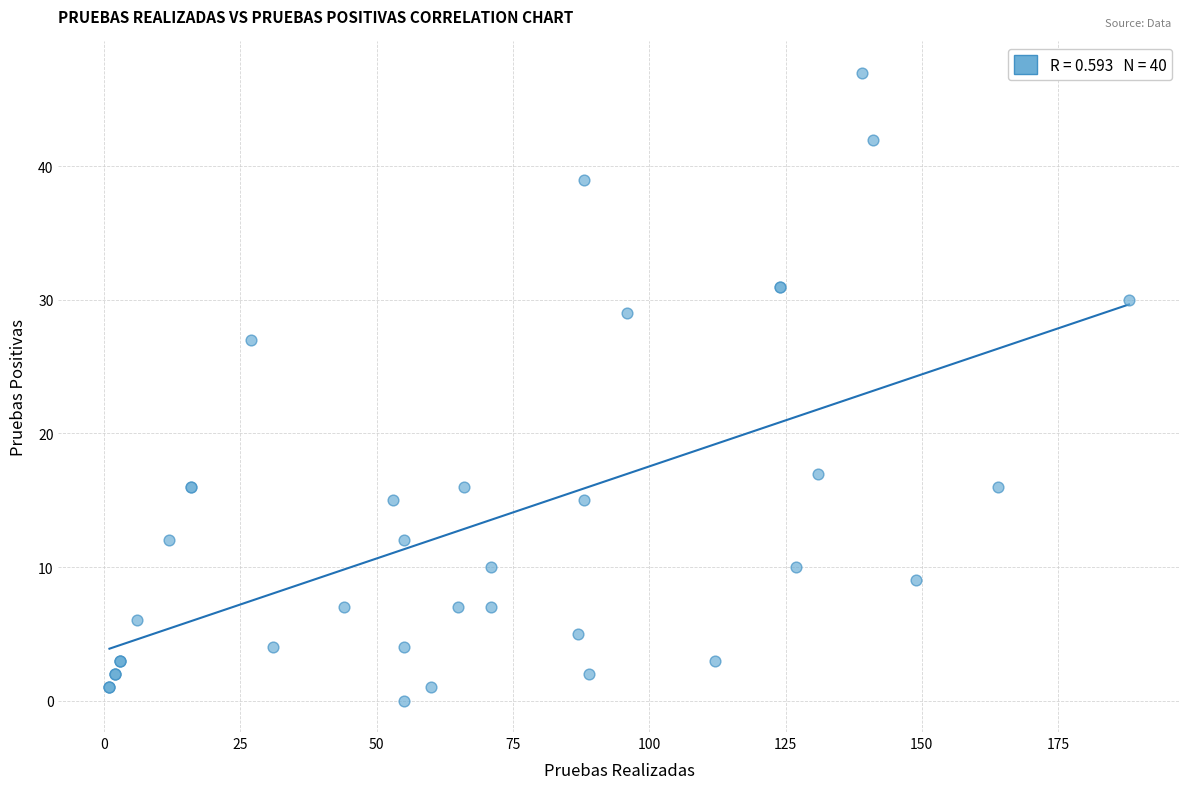

What Y value in the scatter plot is closest to 23?

27